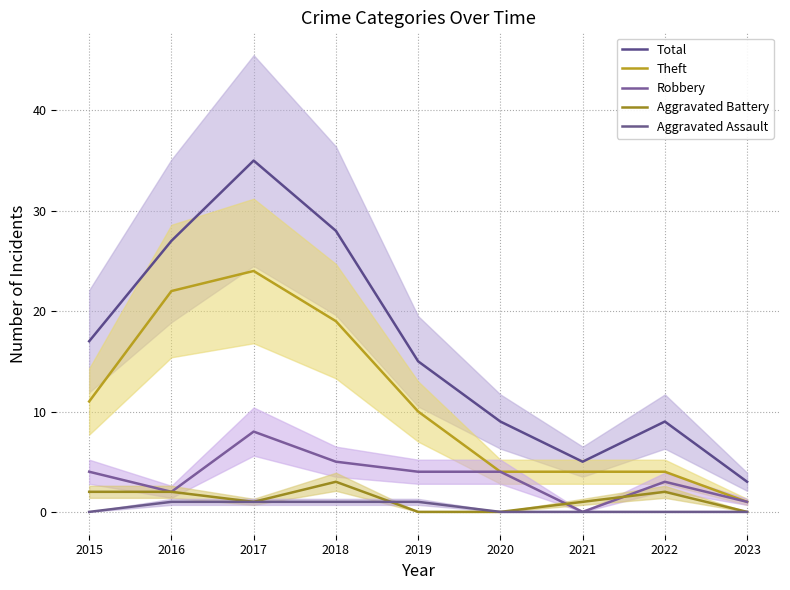

The Total series shows 4 at 2023. True or false?

False